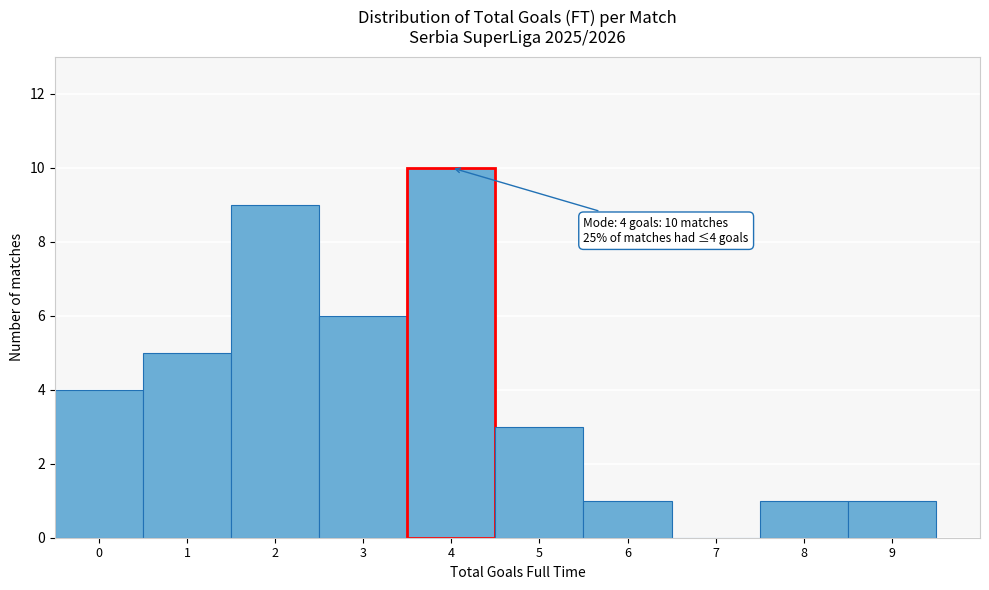

Over which range of the x-axis is the bar tallest?

3.5 to 4.5